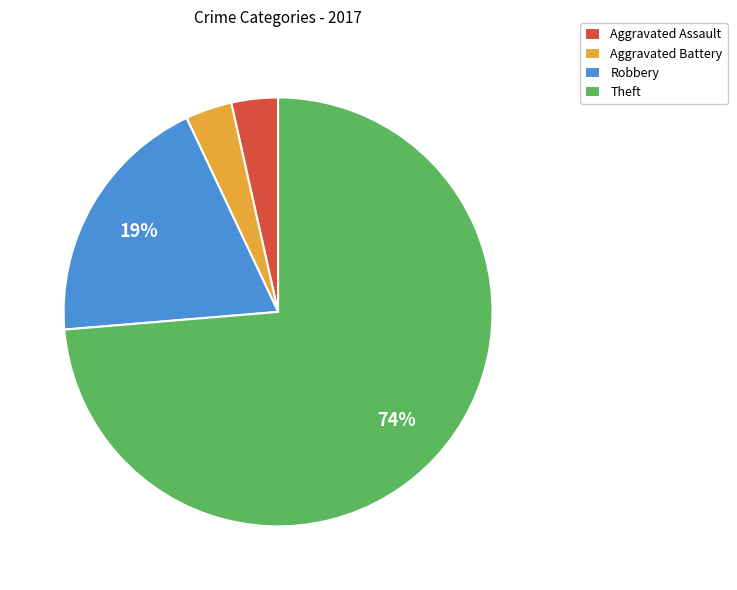

To the nearest percent, what is the average slice percentage?

25%